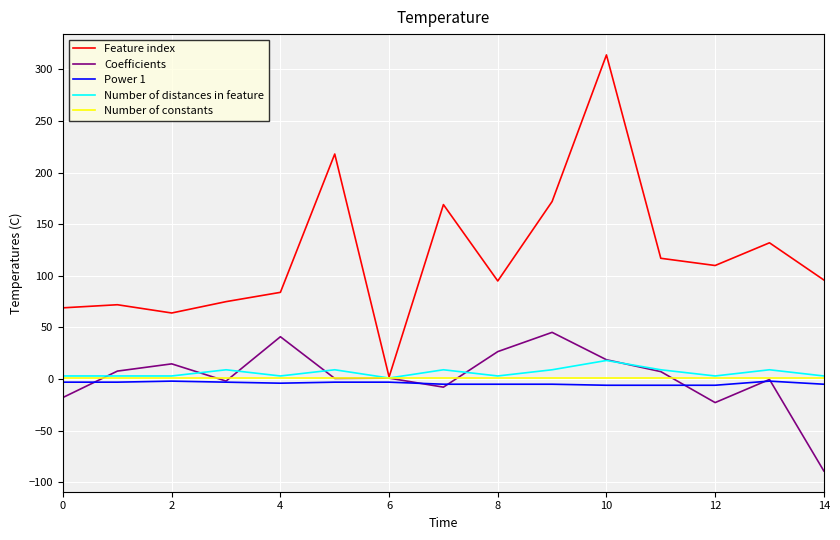

In Feature index, how many points are higher than both neighbors (excluding endpoints)?

5